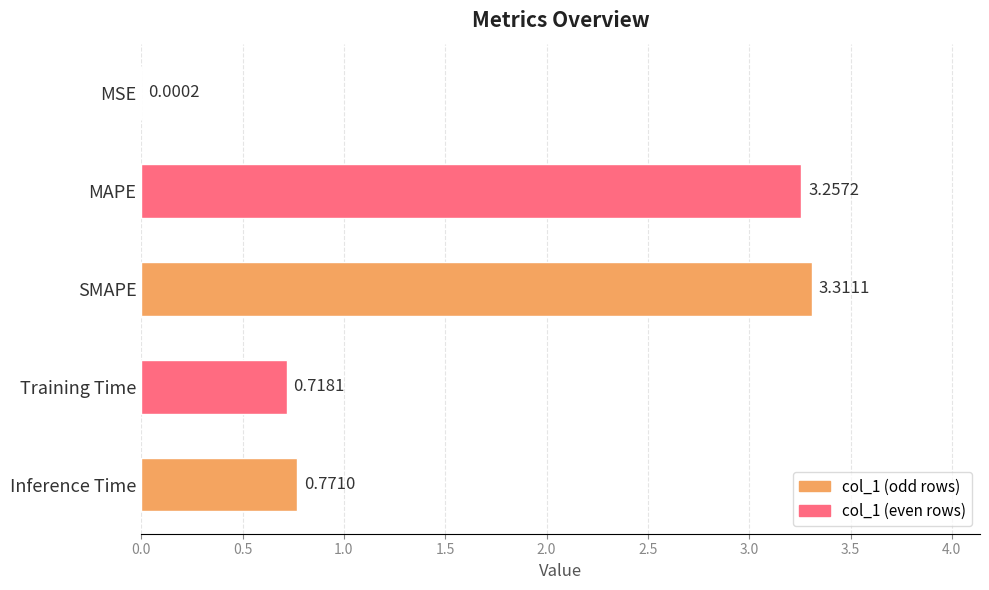

Which label corresponds to the largest value in the chart?

SMAPE